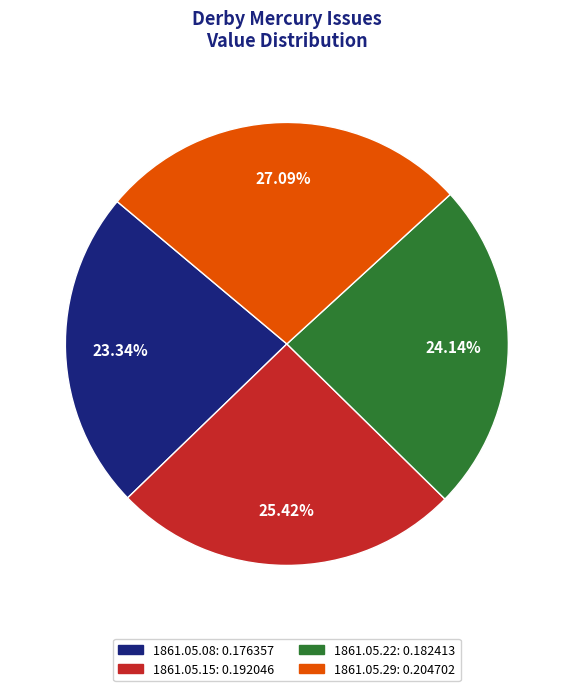

How many slices are in this pie chart?

4